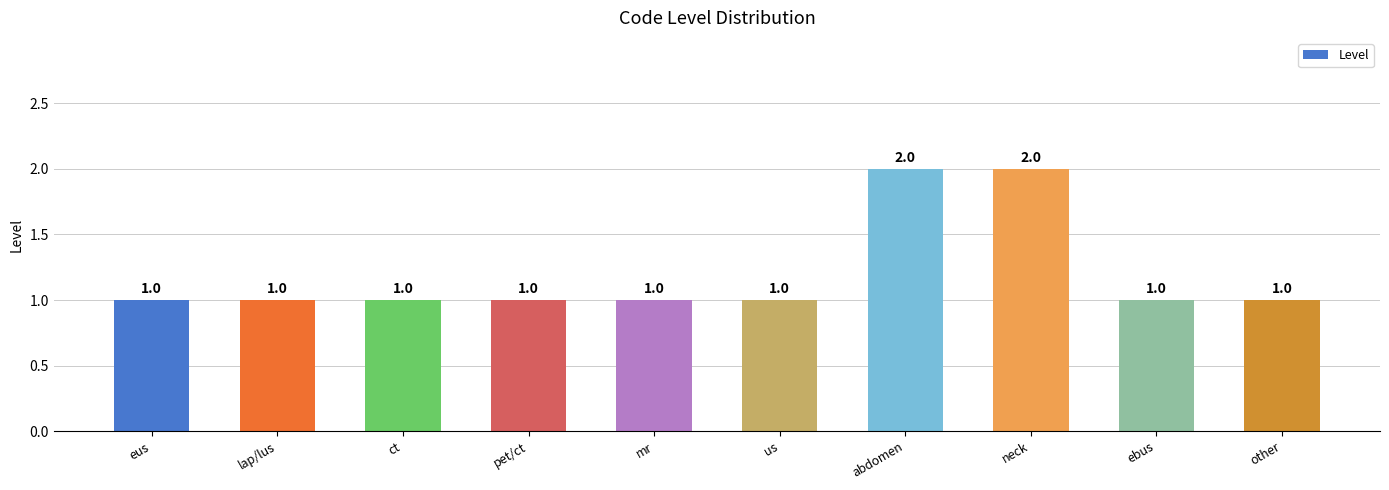

Count the values in the range 1 to 2.

10